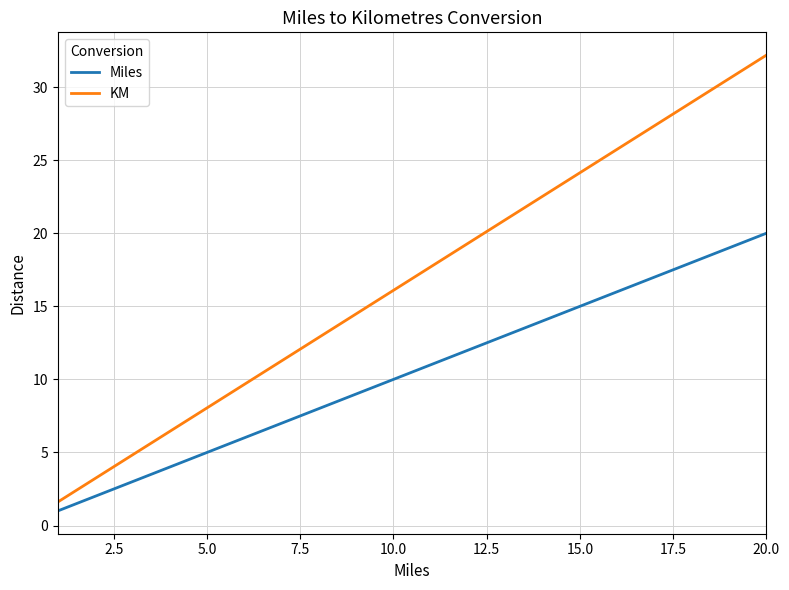

Which series has the widest spread of values?

KM